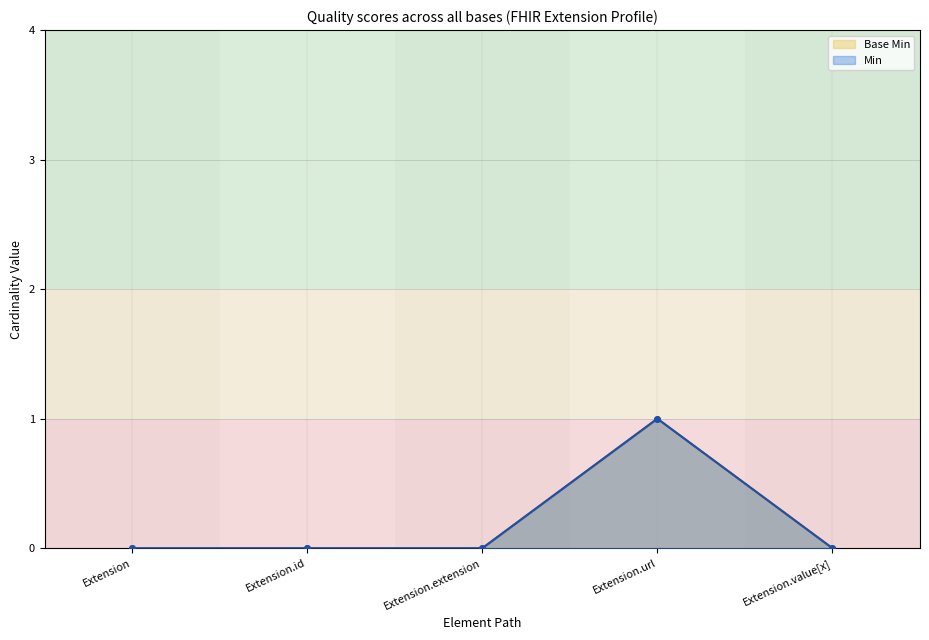

At which category does Min reach its first local peak?

Extension.url